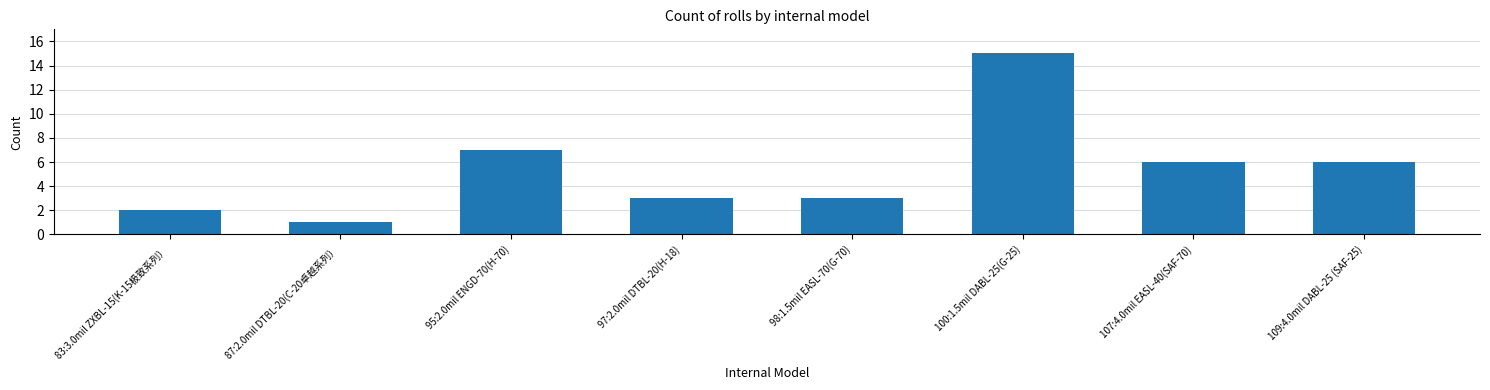

What is the difference between the values at 100:1.5mil DABL-25(G-25) and 87:2.0mil DTBL-20(C-20卓越系列）?

14